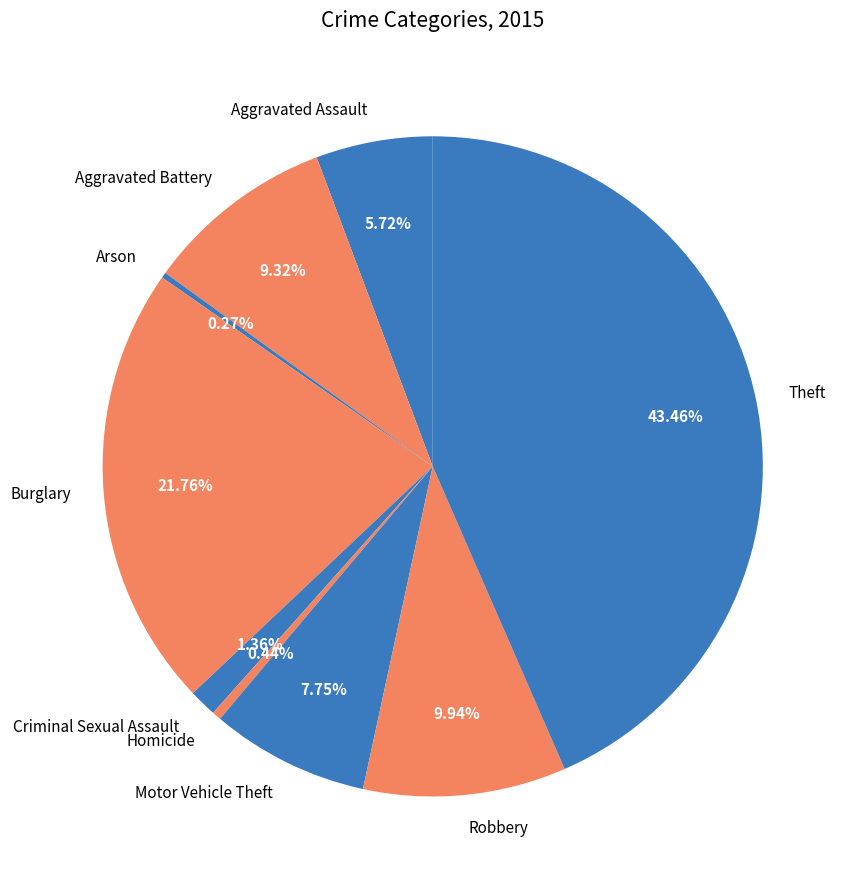

Combined, what portion of the pie is Aggravated Assault and Criminal Sexual Assault?

7.1%